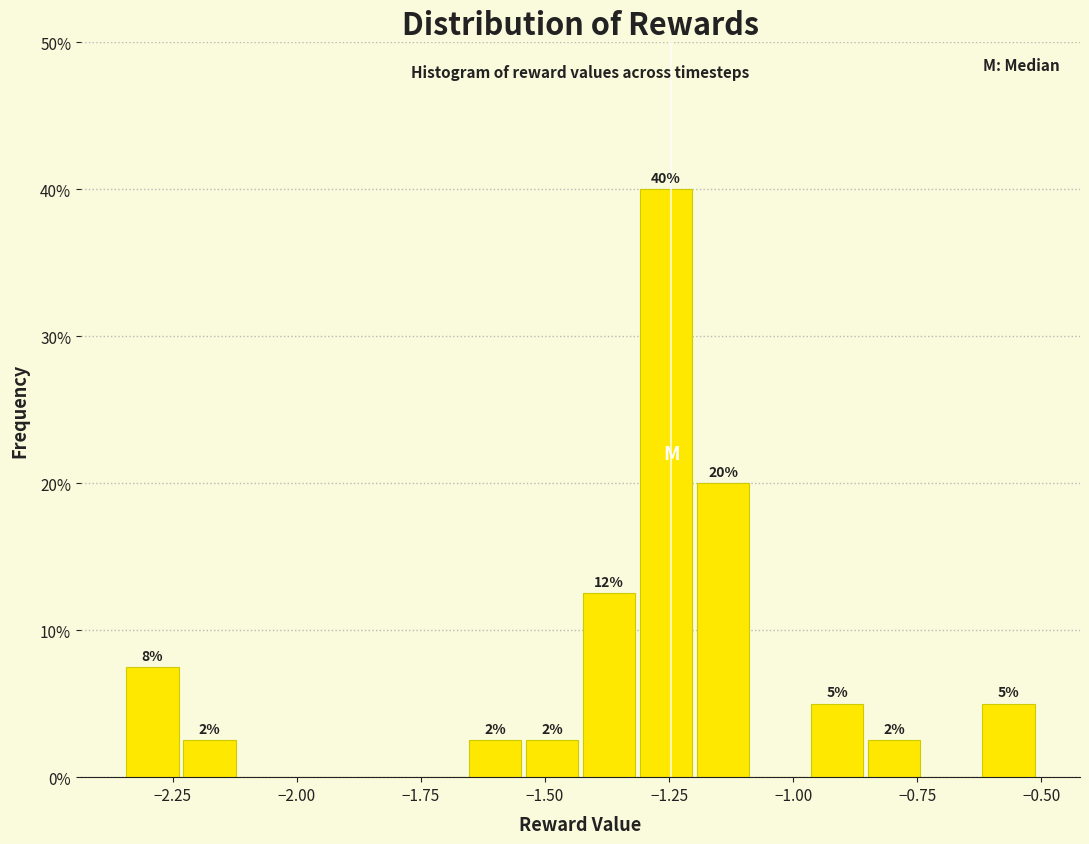

Around what value on the x-axis is the tallest bar? Give the approximate position of its centre, as read against the axis.

-1.25